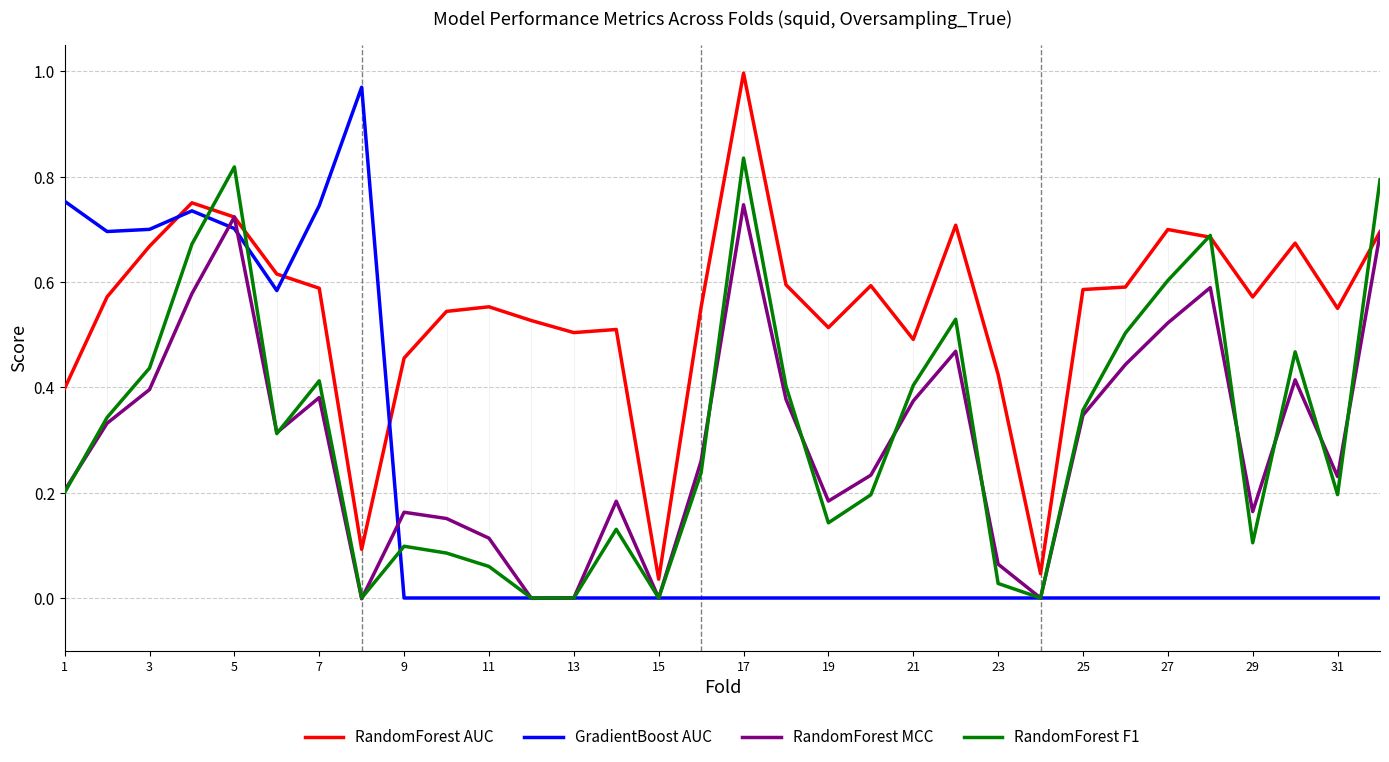

Which series has the largest total across all categories?

RandomForest AUC